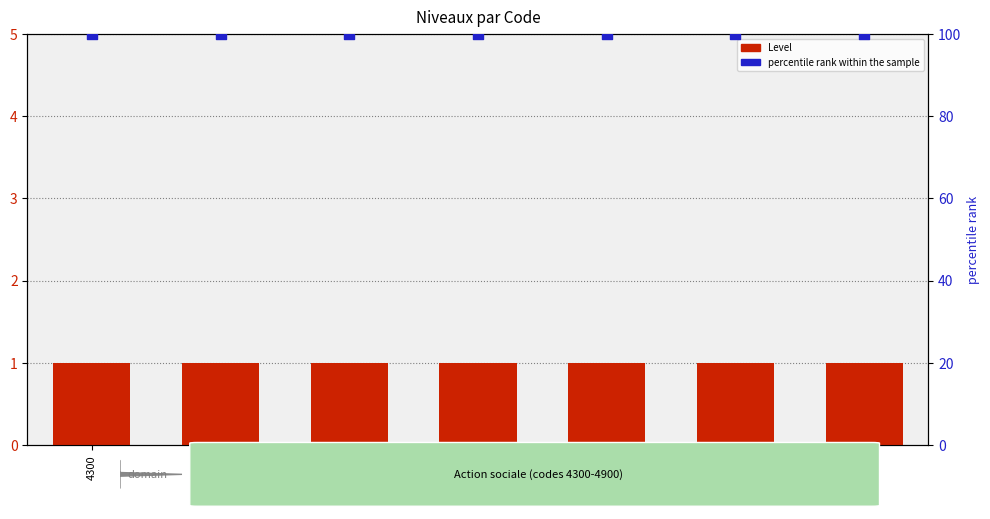

At how many categories does at least one series exceed 79?

7